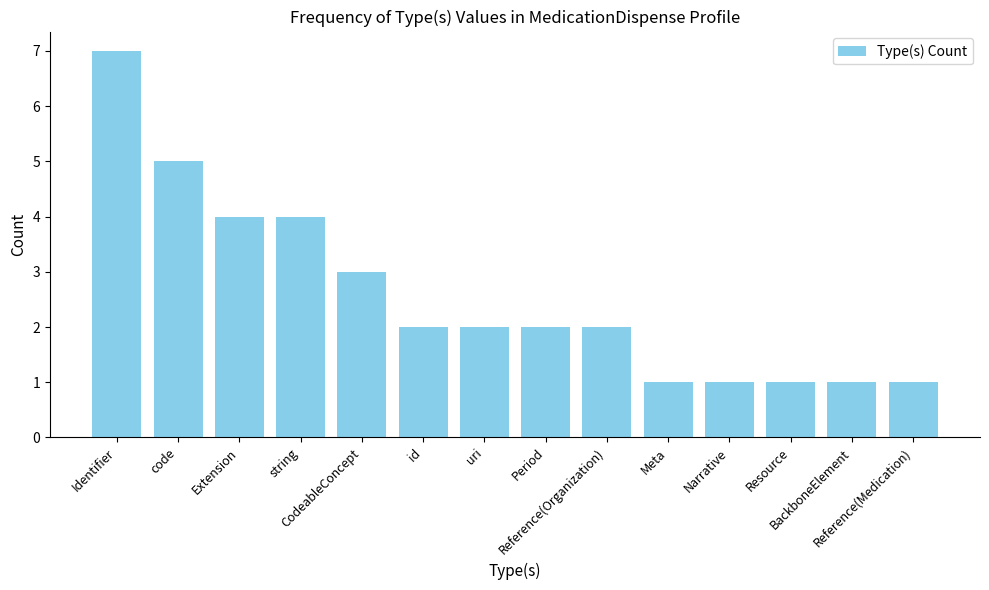

Count the number of categories in the chart.

14